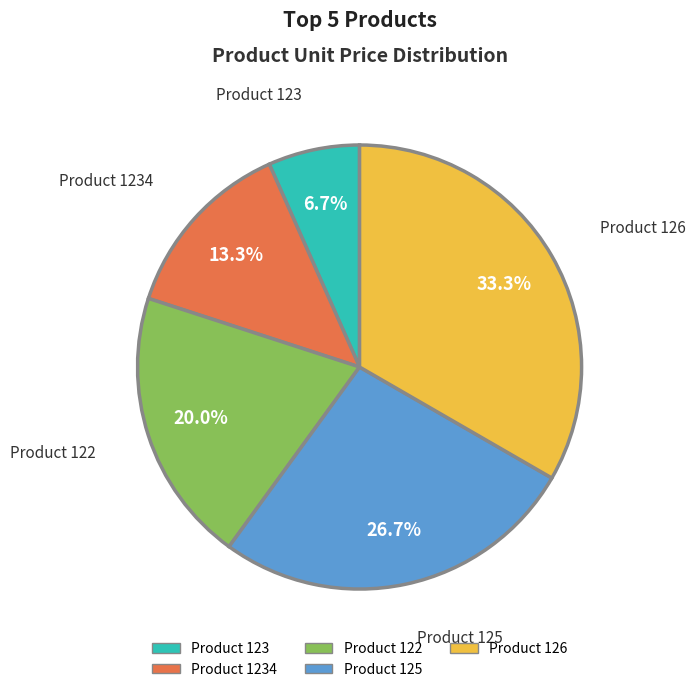

Is there a majority slice in this chart?

No